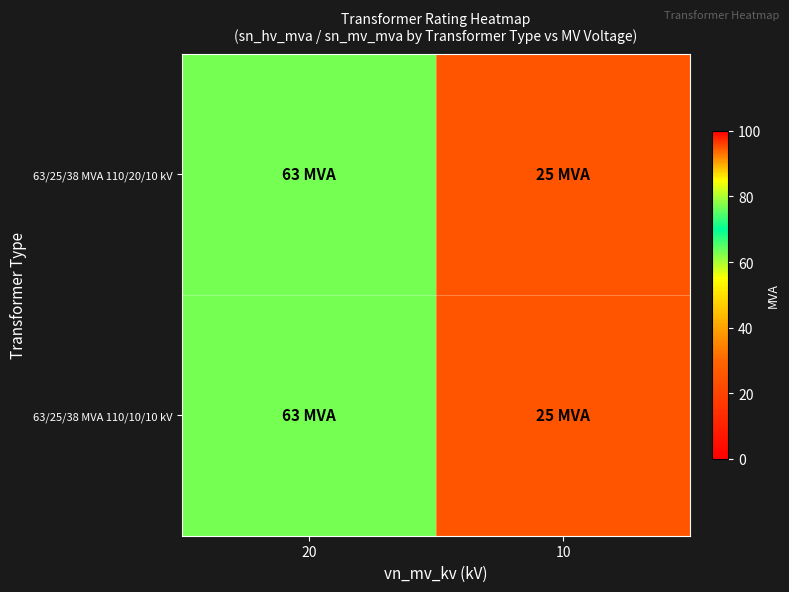

How many series are shown in this chart?

2